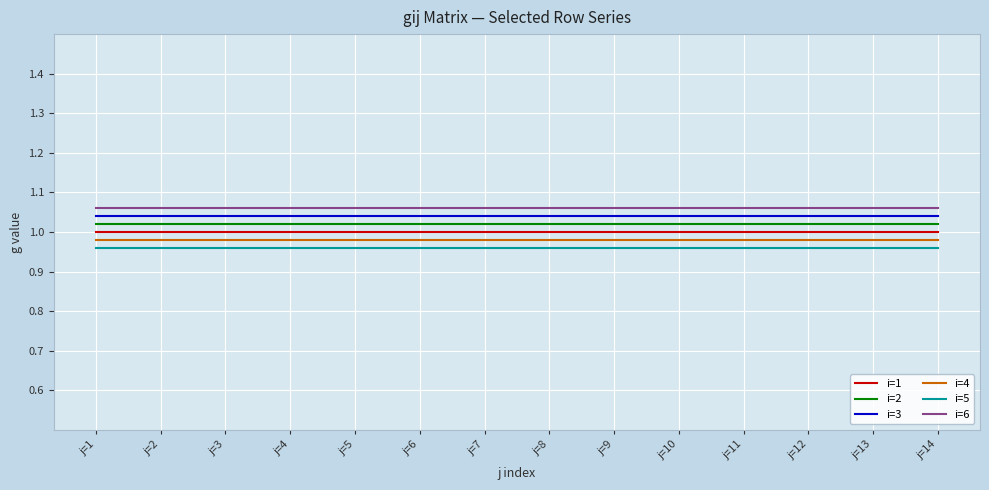

What is the spread (max minus min) of values at j=3?

0.1